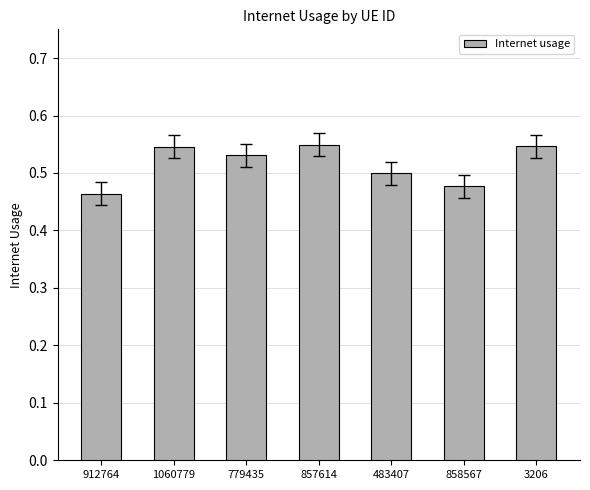

What is the label of the 2nd bar from the left?

1060779